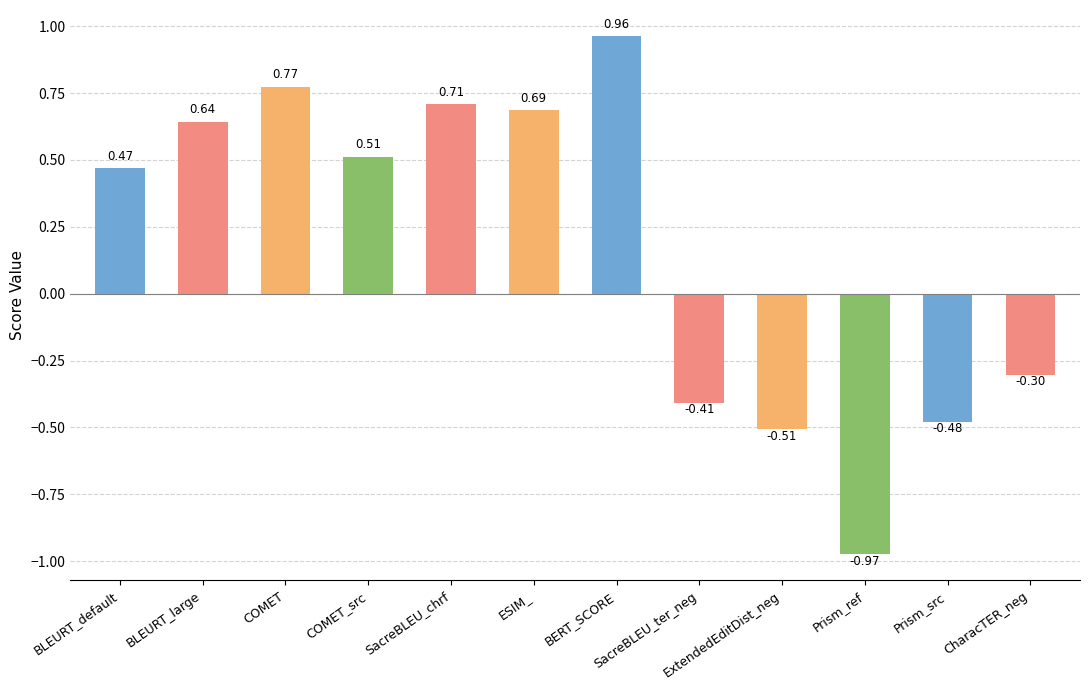

How many series are shown in this chart?

1